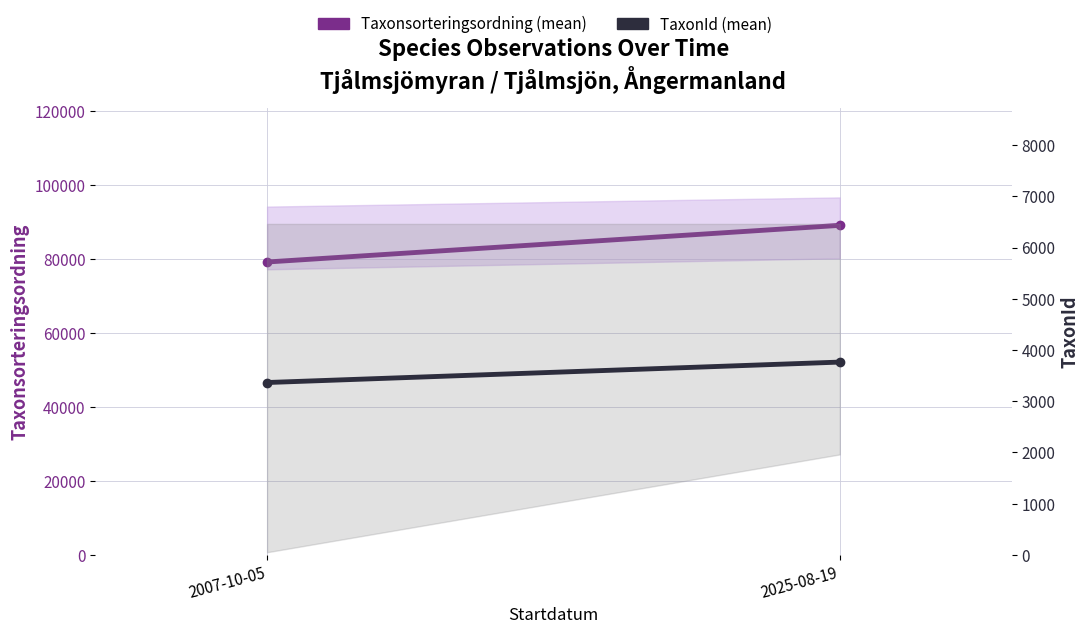

How many values in the TaxonId (mean) series are below 3764?

1